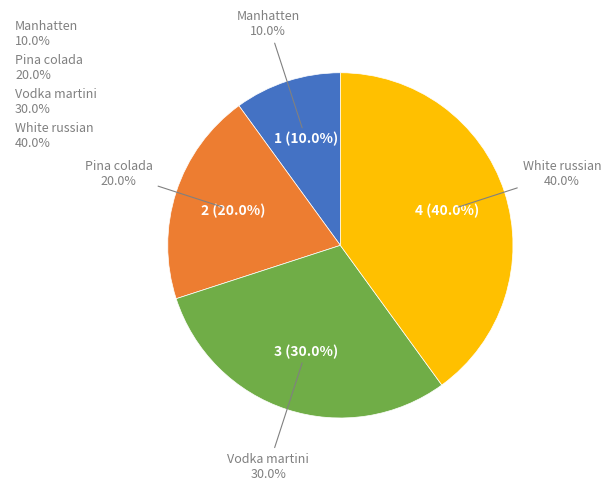

Is there any slice that represents more than half of the pie?

No